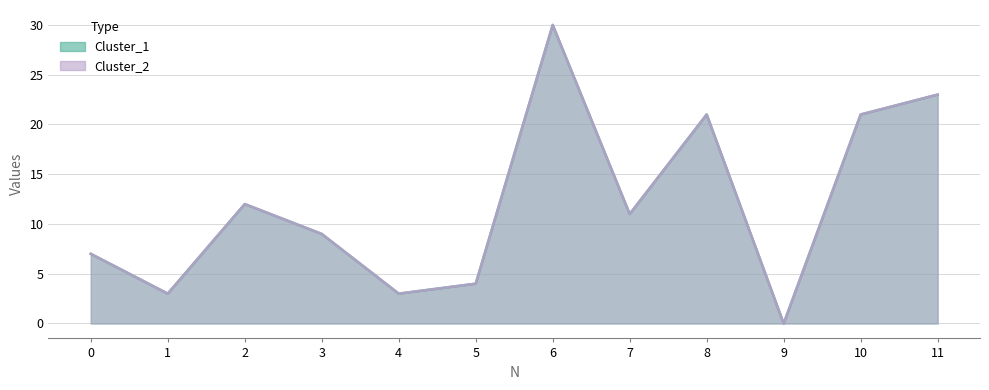

True or false: Cluster_2 and Cluster_1 cross at least once.

False